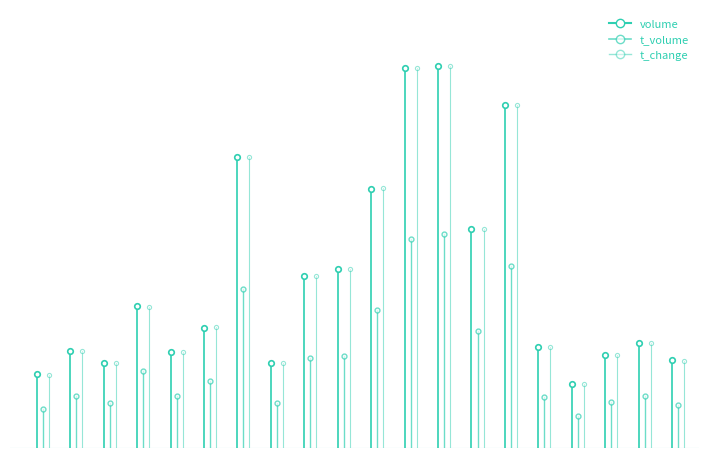

Does the chart have visible grid lines?

No